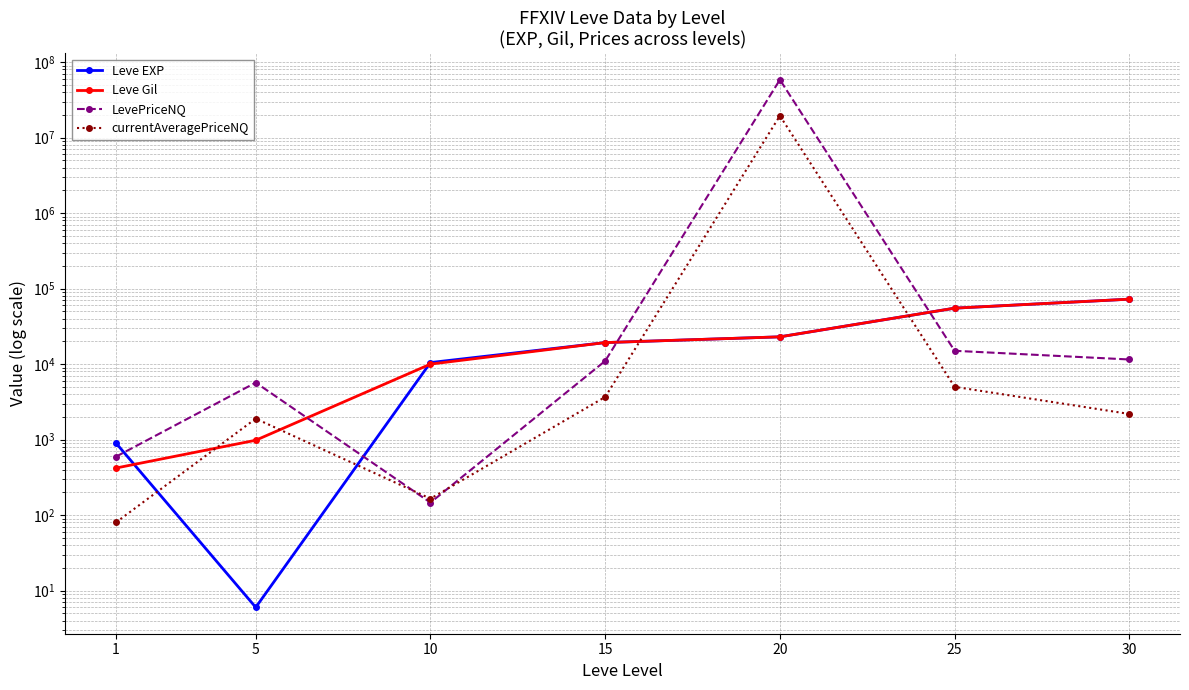

How many data points in currentAveragePriceNQ are above 2184?

4